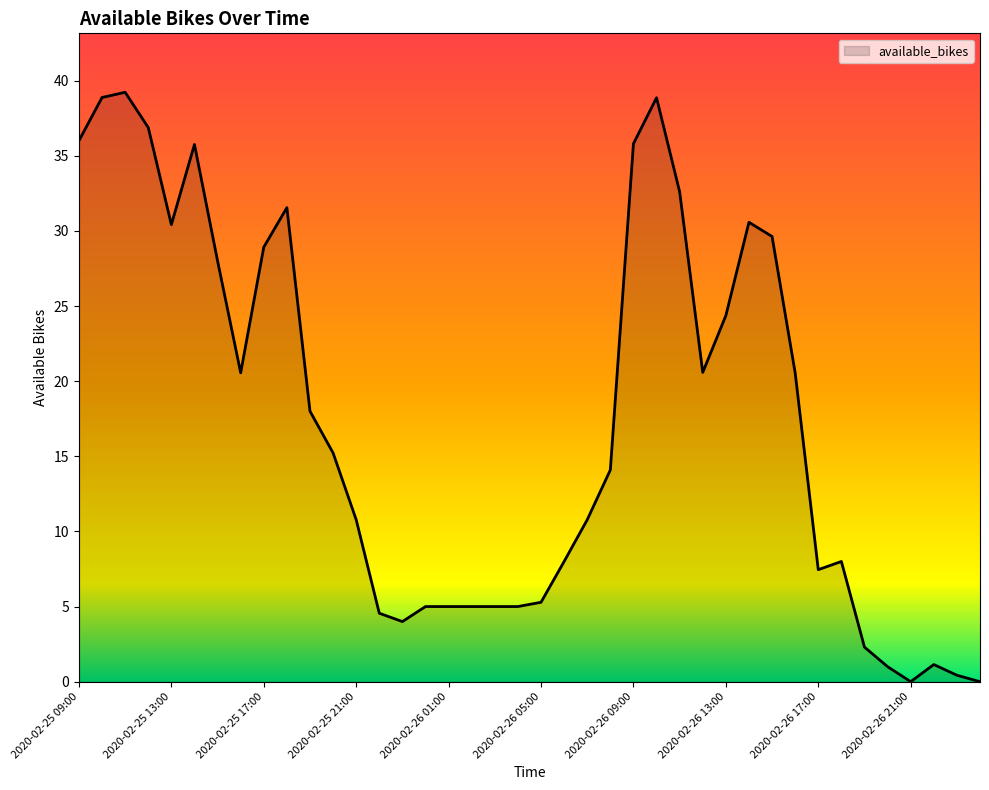

How many lines are shown in the chart?

1